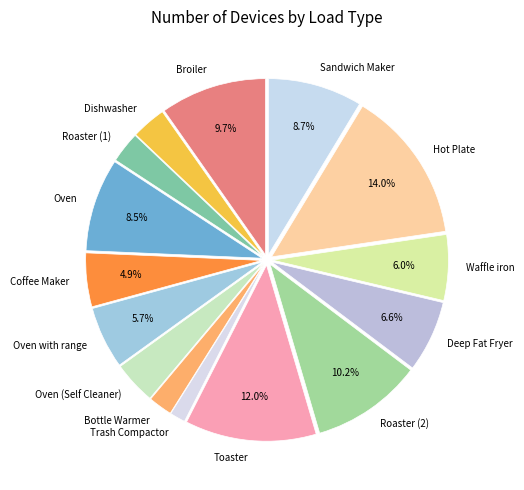

Which slice is the smallest?

Trash Compactor